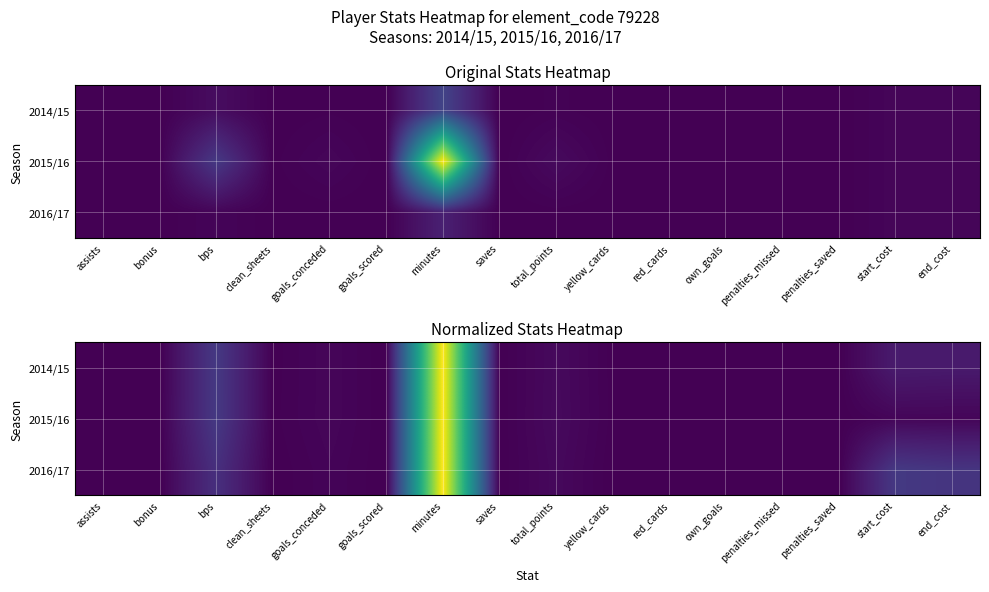

Rank the series at end_cost from lowest to highest value.

2015/16, 2014/15, 2016/17